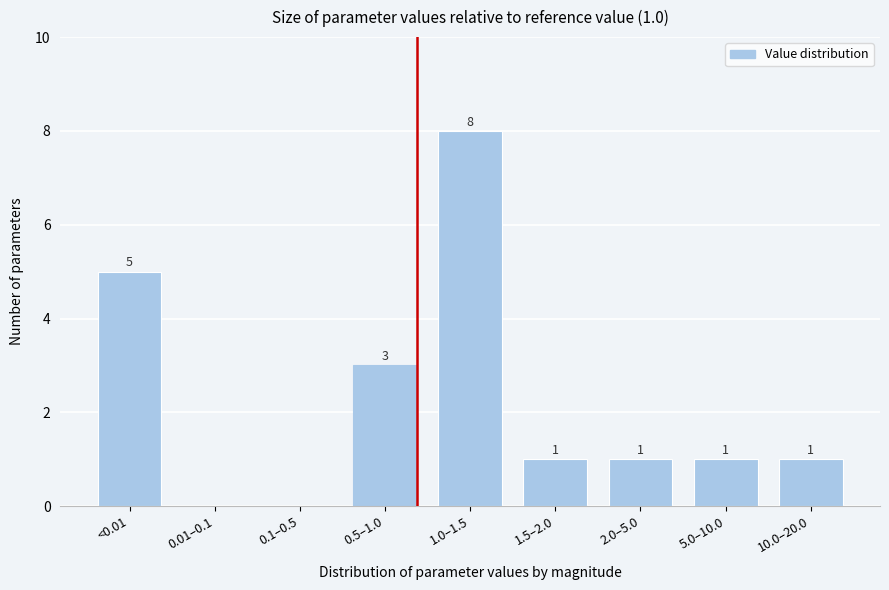

Reading left to right, list all the values displayed in this chart.

<0.01=5	0.01–0.1=0	0.1–0.5=0	0.5–1.0=3	1.0–1.5=8	1.5–2.0=1	2.0–5.0=1	5.0–10.0=1	10.0–20.0=1